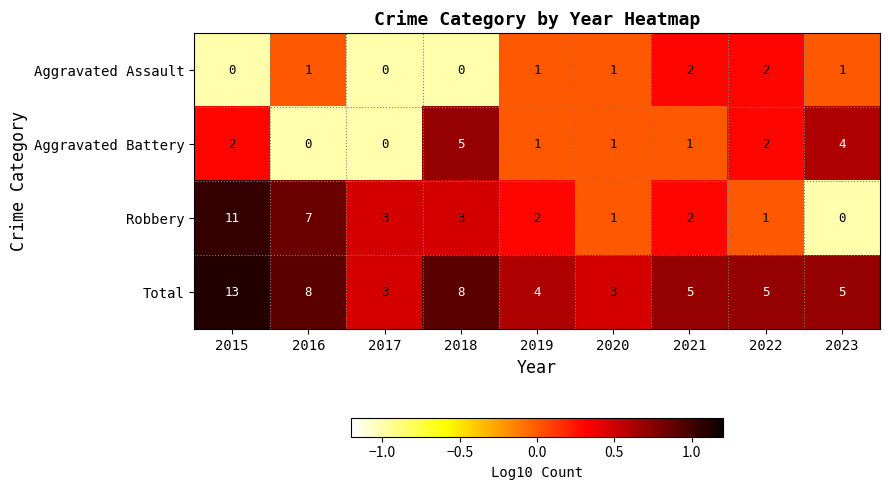

What is the maximum value shown in the chart?

13